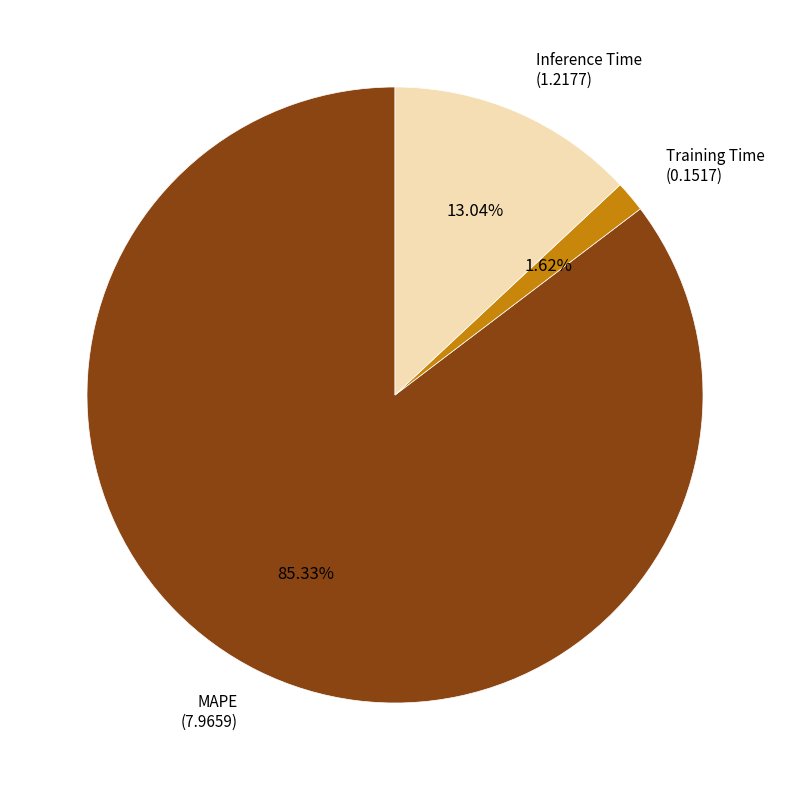

How many segments does this pie chart have?

3